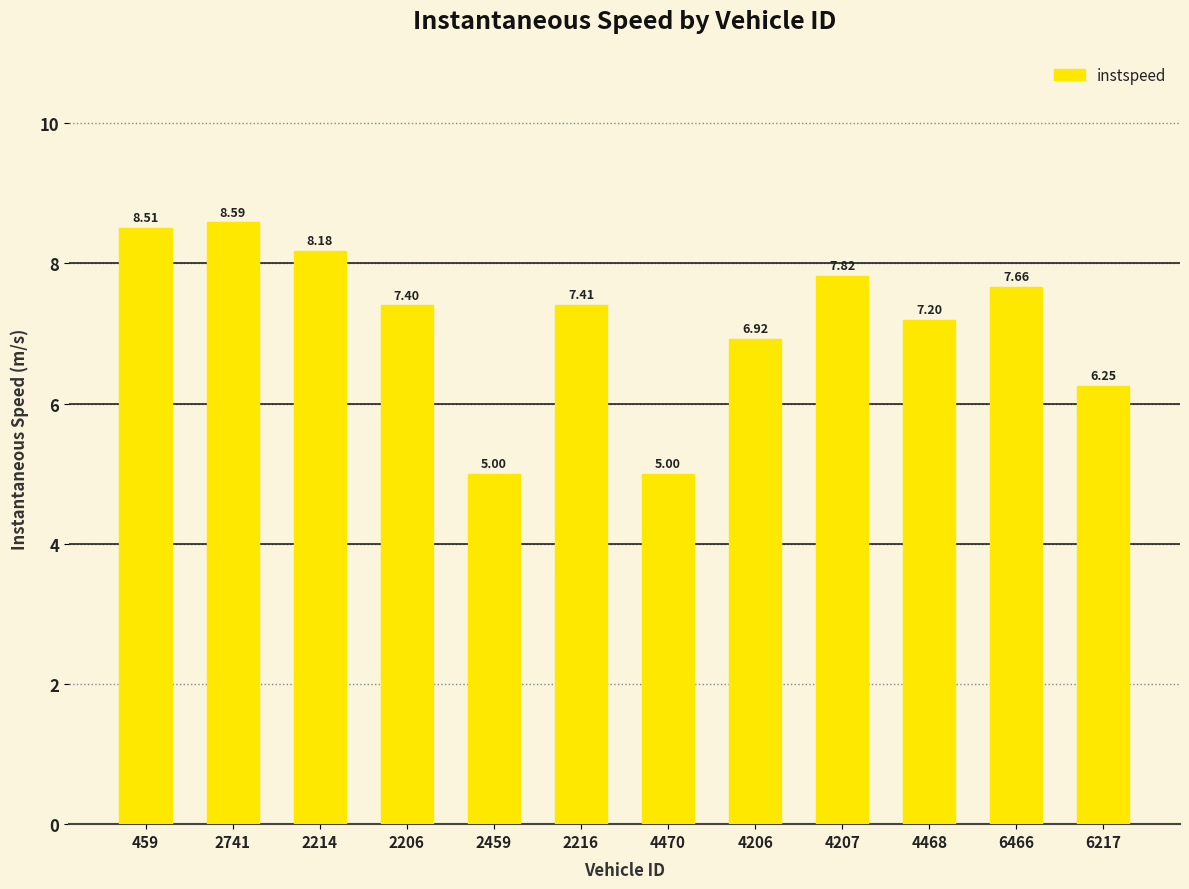

Approximately how many times larger is the value at 459 compared to 2459?

1.7